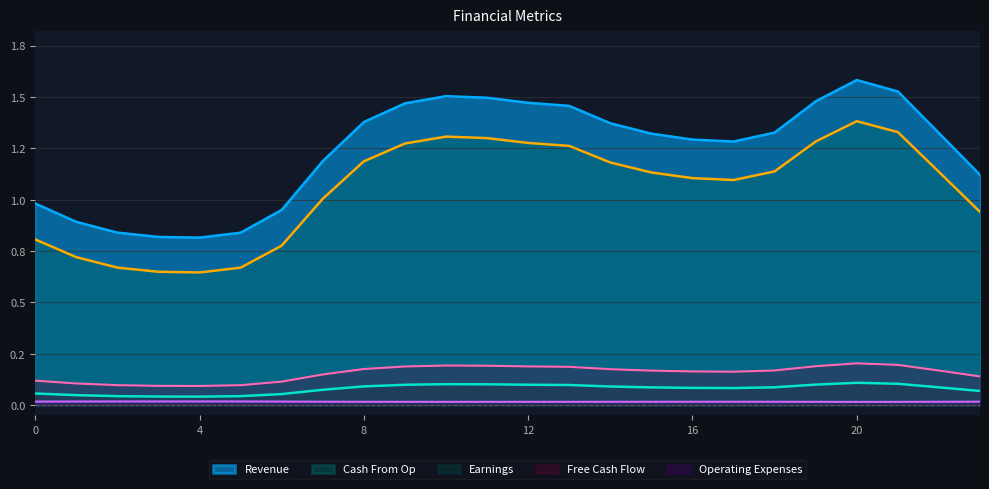

Reading right to left, what are all the values shown in this chart?

Revenue: 1.1	1.3	1.5	1.6	1.5	1.3	1.3	1.3	1.3	1.4	1.5	1.5	1.5	1.5	1.5	1.4	1.2	1.0	0.8	0.8	0.8	0.8	0.9	1.0
Earnings: 0.1	0.1	0.1	0.1	0.1	0.1	0.1	0.1	0.1	0.1	0.1	0.1	0.1	0.1	0.1	0.1	0.1	0.1	0.0	0.0	0.0	0.0	0.0	0.1
Free Cash Flow: 0.1	0.2	0.2	0.2	0.2	0.2	0.2	0.2	0.2	0.2	0.2	0.2	0.2	0.2	0.2	0.2	0.1	0.1	0.1	0.1	0.1	0.1	0.1	0.1
Cash From Op: 0.9	1.1	1.3	1.4	1.3	1.1	1.1	1.1	1.1	1.2	1.3	1.3	1.3	1.3	1.3	1.2	1.0	0.8	0.7	0.6	0.6	0.7	0.7	0.8
Operating Expenses: 0.0	0.0	0.0	0.0	0.0	0.0	0.0	0.0	0.0	0.0	0.0	0.0	0.0	0.0	0.0	0.0	0.0	0.0	0.0	0.0	0.0	0.0	0.0	0.0